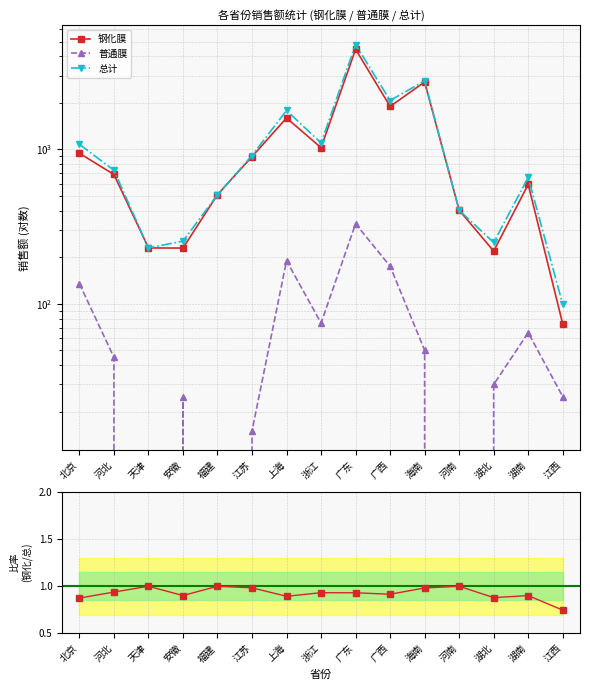

Between 河北 and 上海, which is larger?

上海